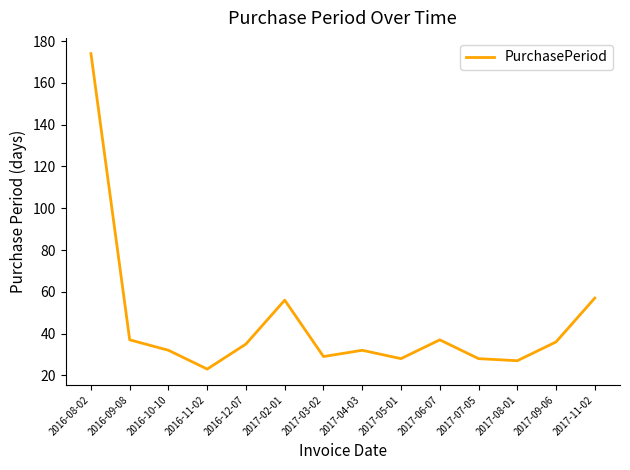

Which has a higher value, 2016-10-10 or 2017-06-07?

2017-06-07